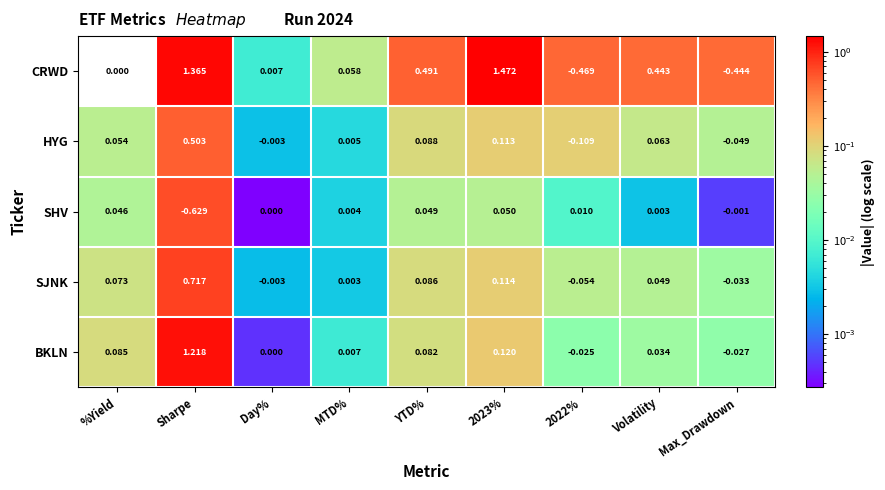

Where is HYG nearest to the value 0?

Day%